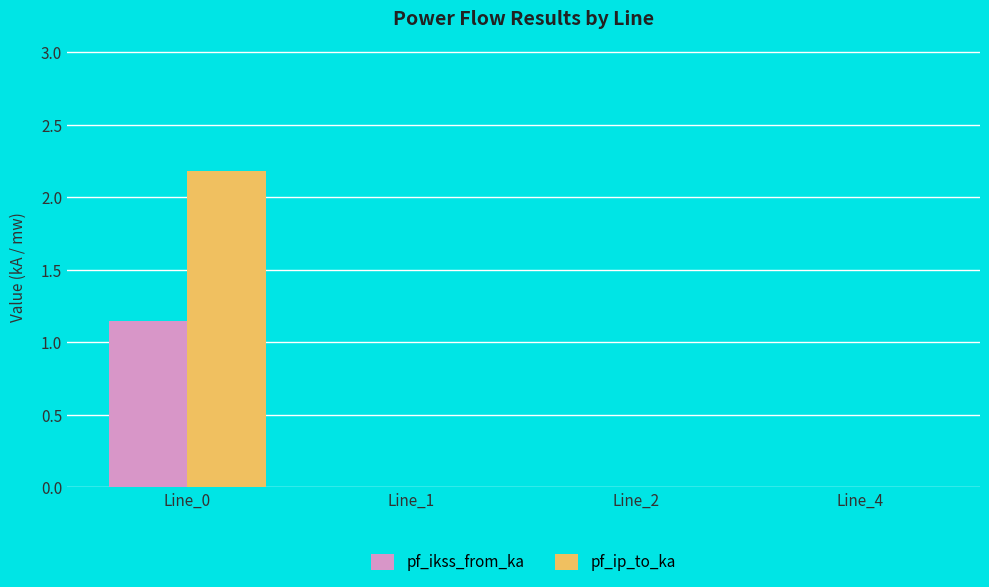

Is it true that pf_ikss_from_ka equals 0.0 at Line_2?

True